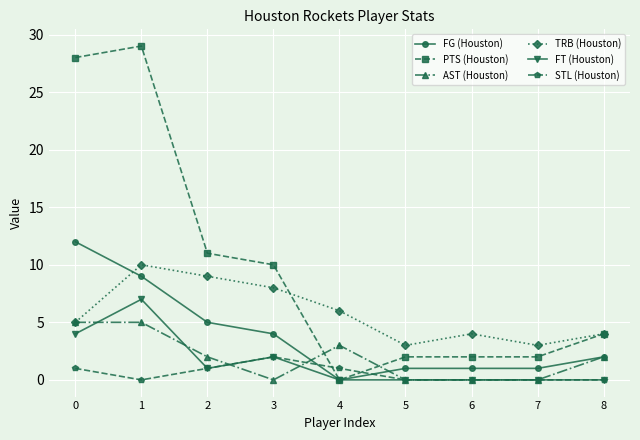

List the series in order of their peak value, highest first.

PTS (Houston), FG (Houston), TRB (Houston), FT (Houston), AST (Houston), STL (Houston)